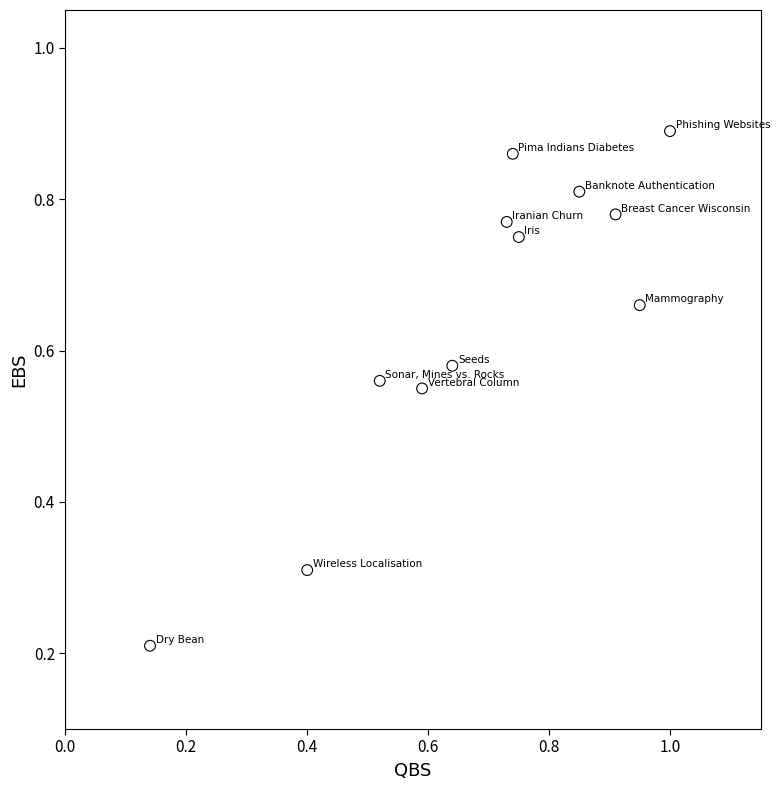

Count the number of points in this scatter plot.

12